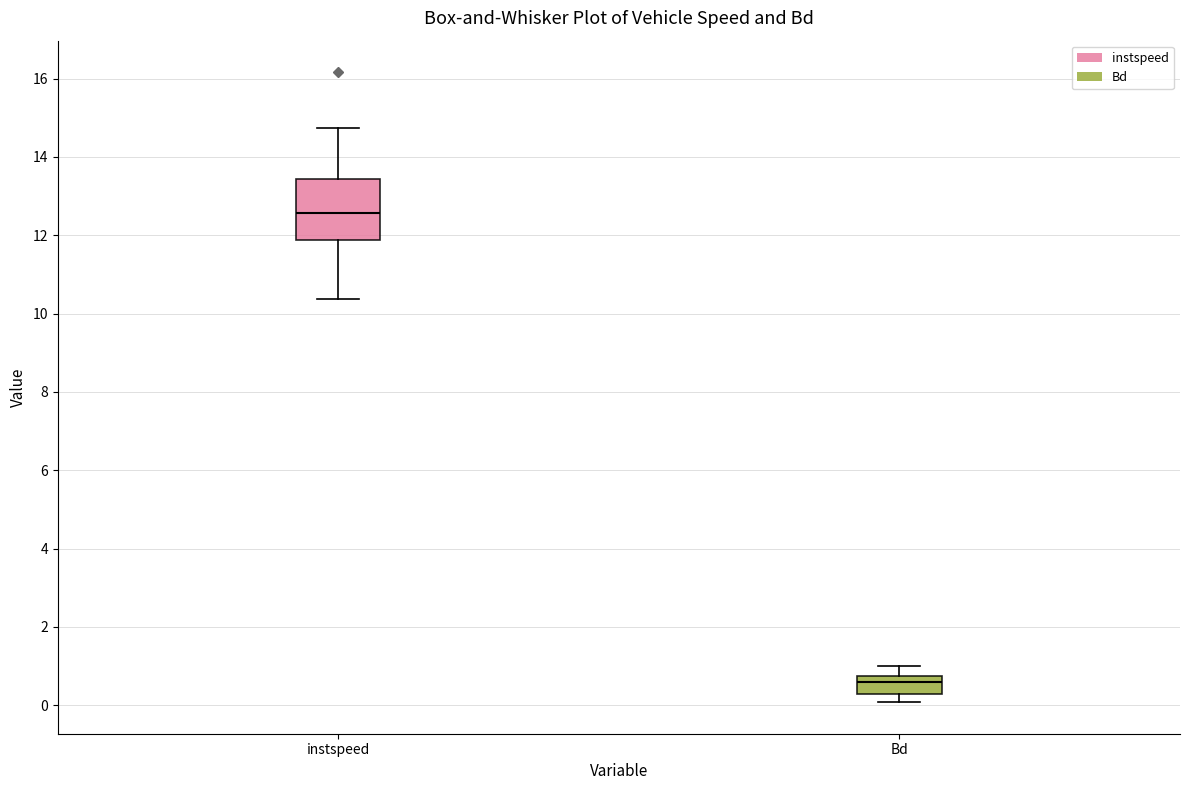

Which box is the tallest, from its lower edge to its upper edge?

instspeed